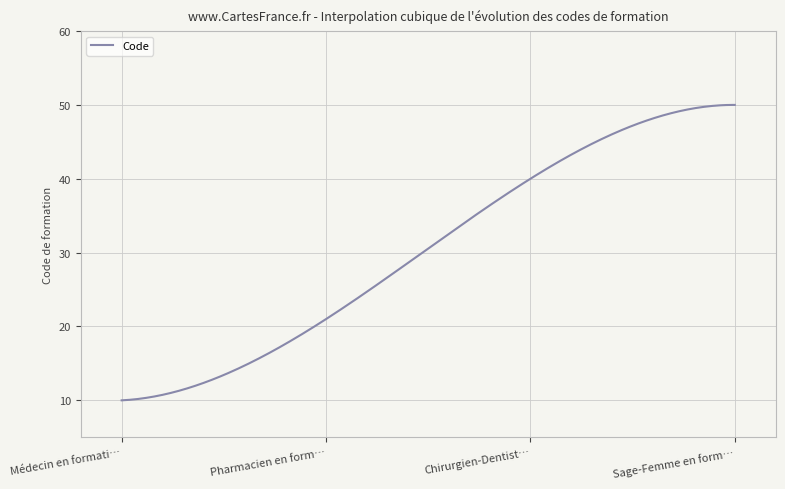

What is the smallest value displayed?

10.0